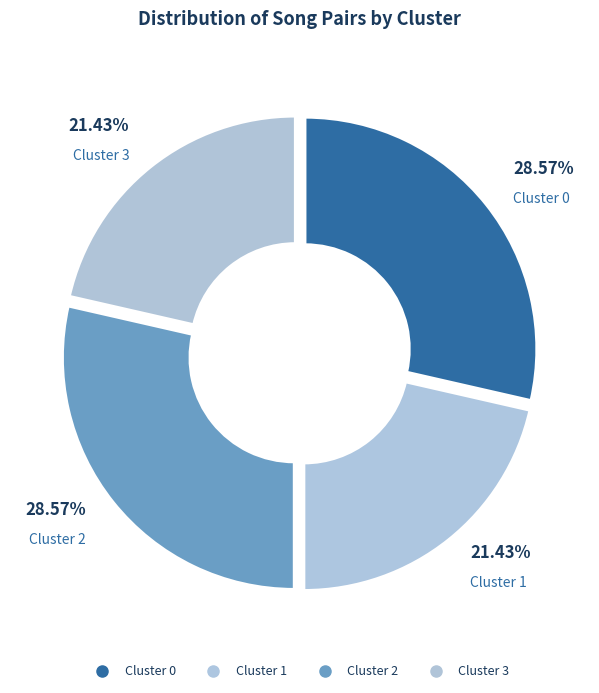

How many slices are in this pie chart?

4